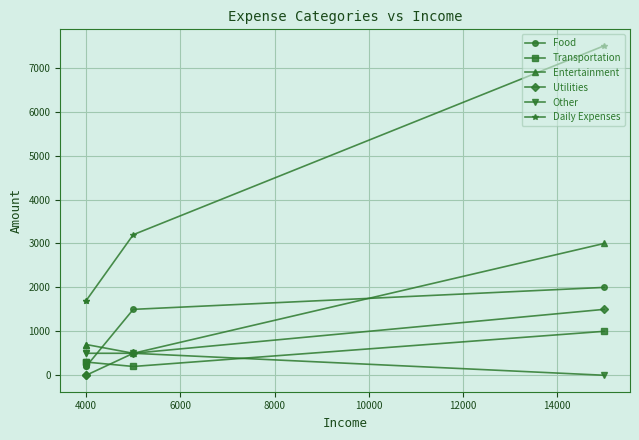

How many values in the Food series are below 1500?

2